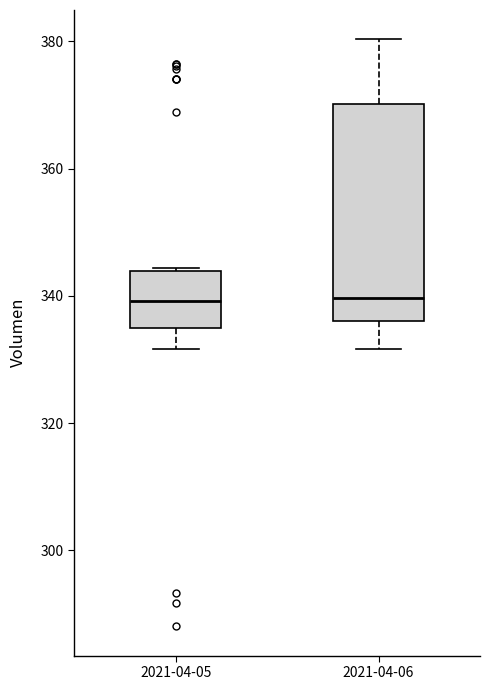

Reading left to right, transcribe this box plot: for each box, give where its median line is, the range the box spans, and where its two whiskers end, as read against the y-axis. The values are not printed on the chart, so give them approximately, as read against the axis.

2021-04-05: median 340, box 334 to 344, whiskers 332 to 344
2021-04-06: median 340, box 336 to 370, whiskers 332 to 380